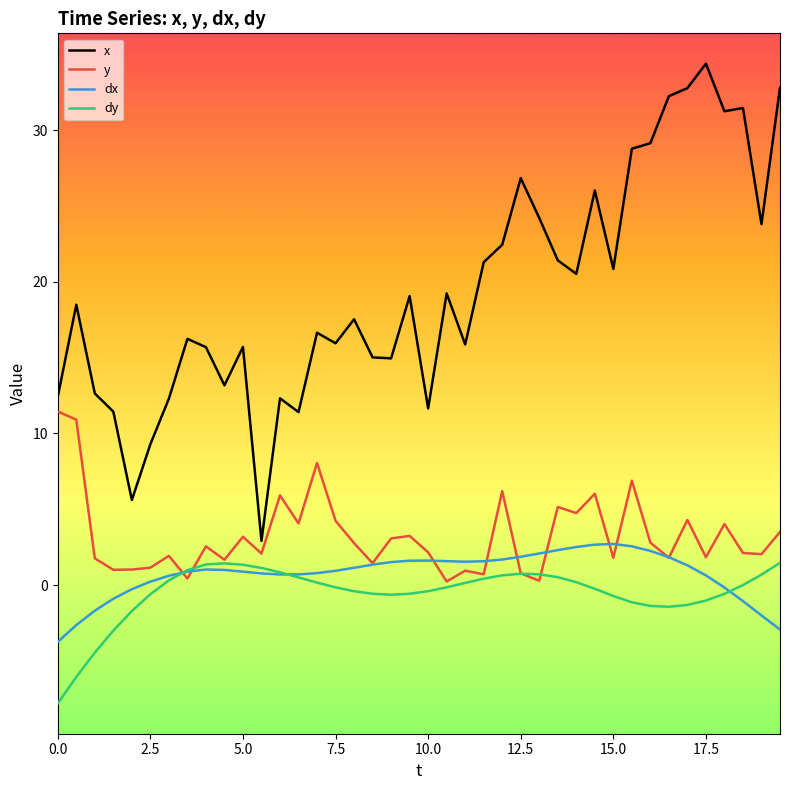

Which series has the largest total across all categories?

x